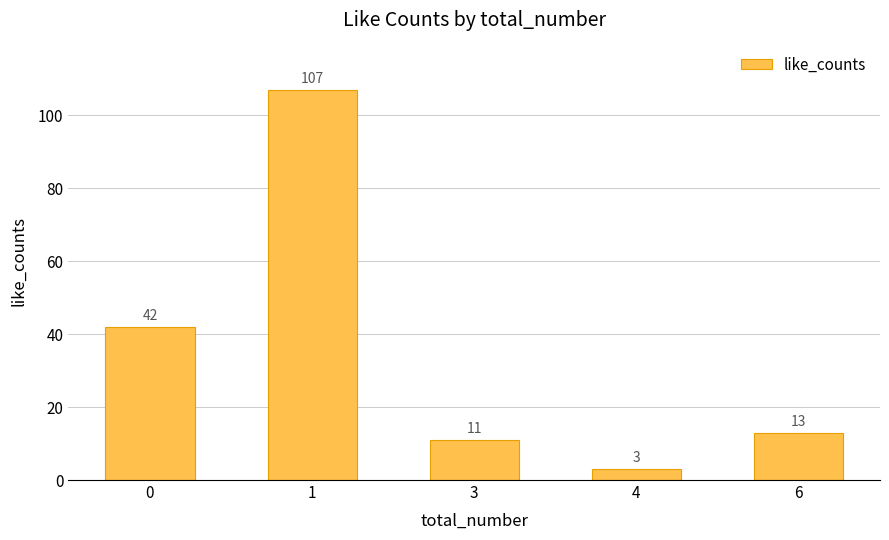

List the labels in order of value, smallest first.

4, 3, 6, 0, 1